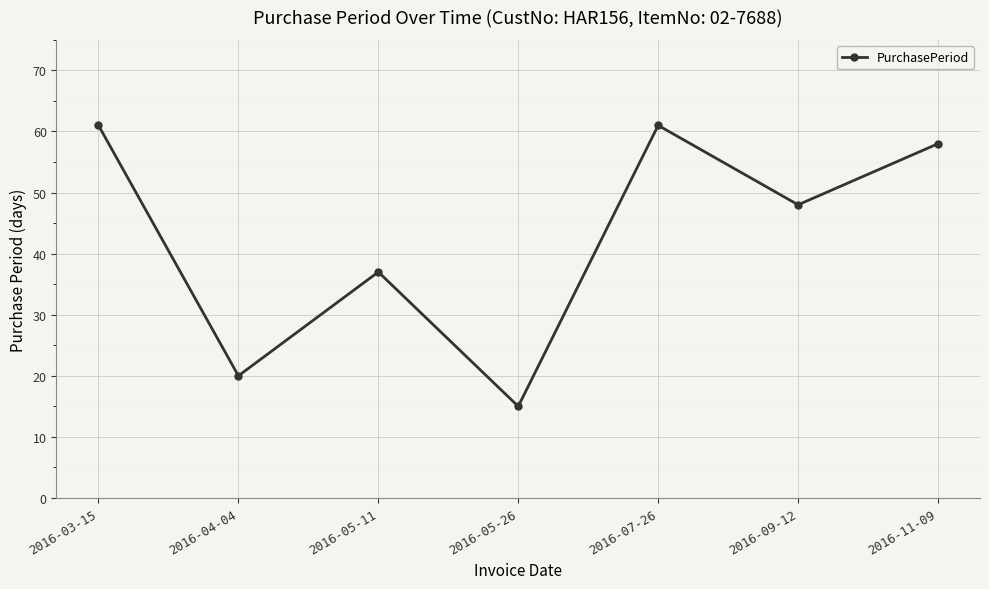

How many points are lower than both their immediate neighbors (excluding endpoints)?

3